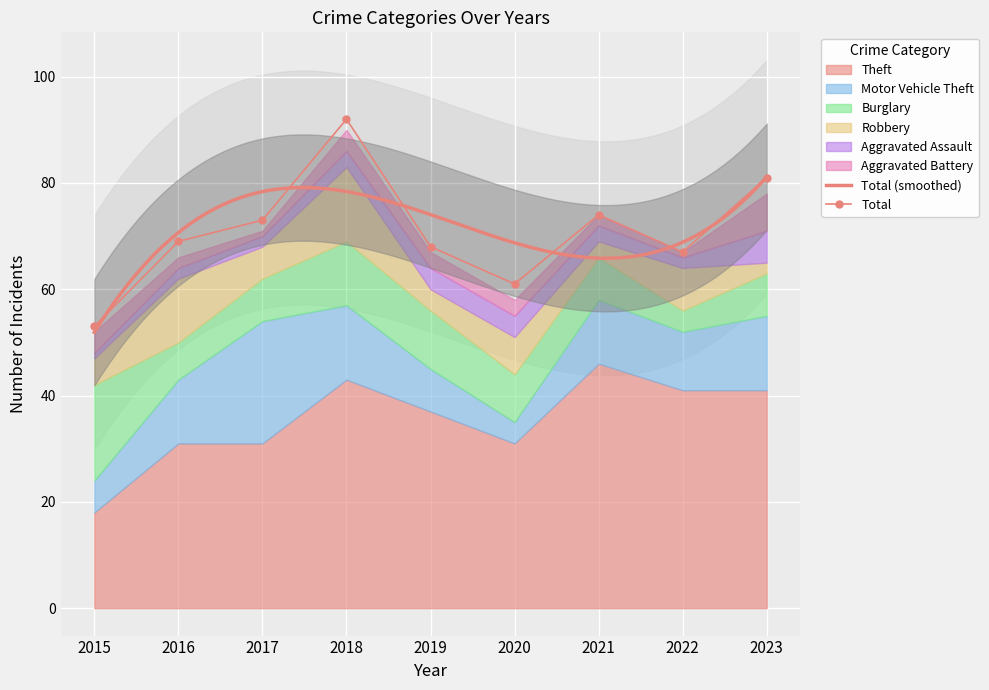

How many categories are shown in the chart?

9